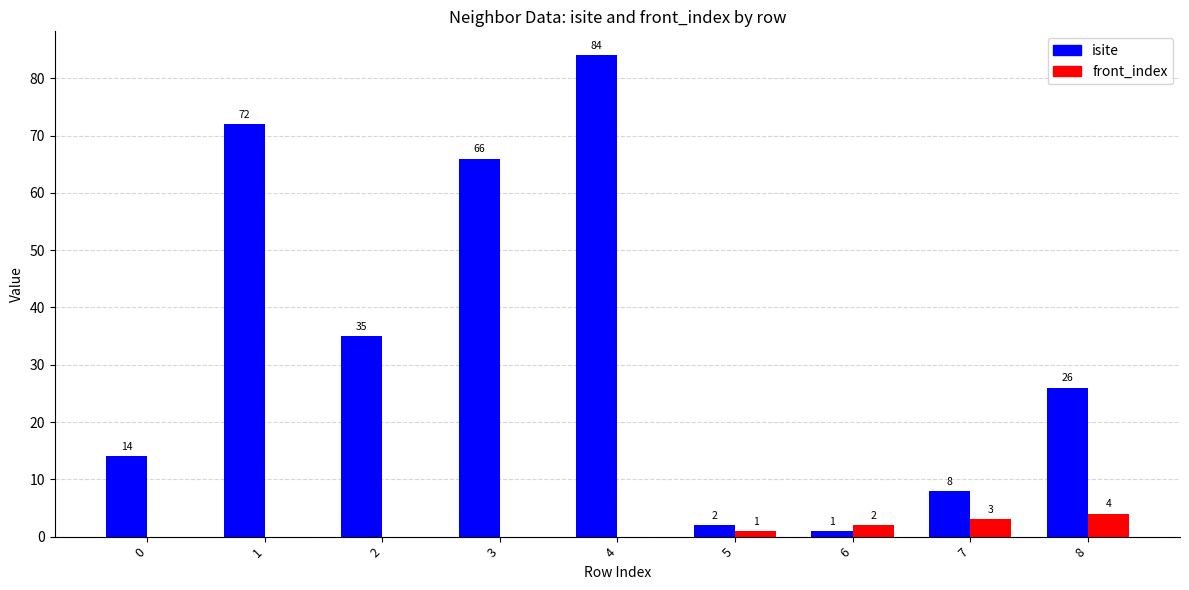

How many front_index values are between 0 and 2?

7